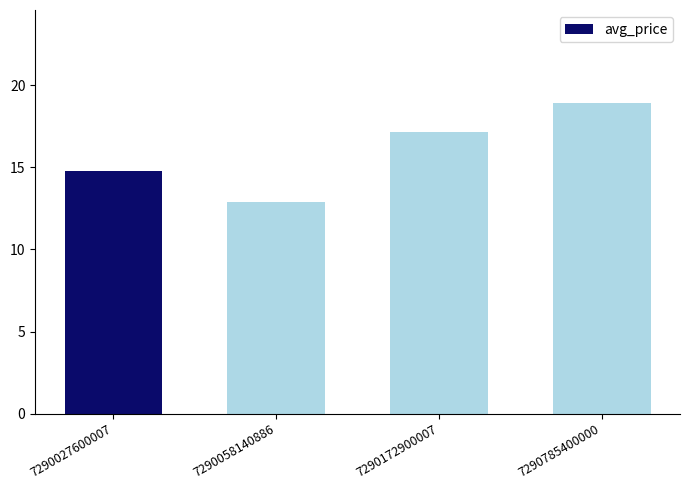

What is the value of the 2nd bar from the left?

12.9